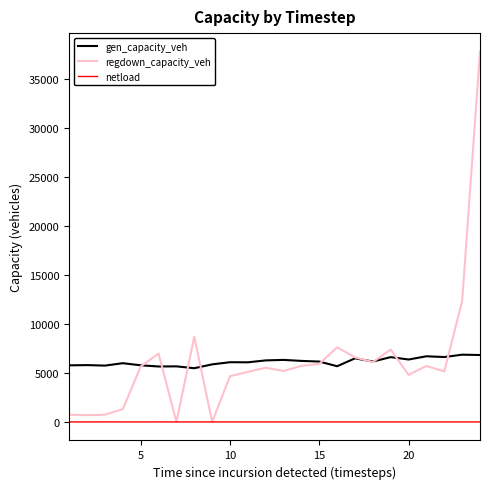

Rank the series by their maximum value, from lowest to highest.

netload, gen_capacity_veh, regdown_capacity_veh